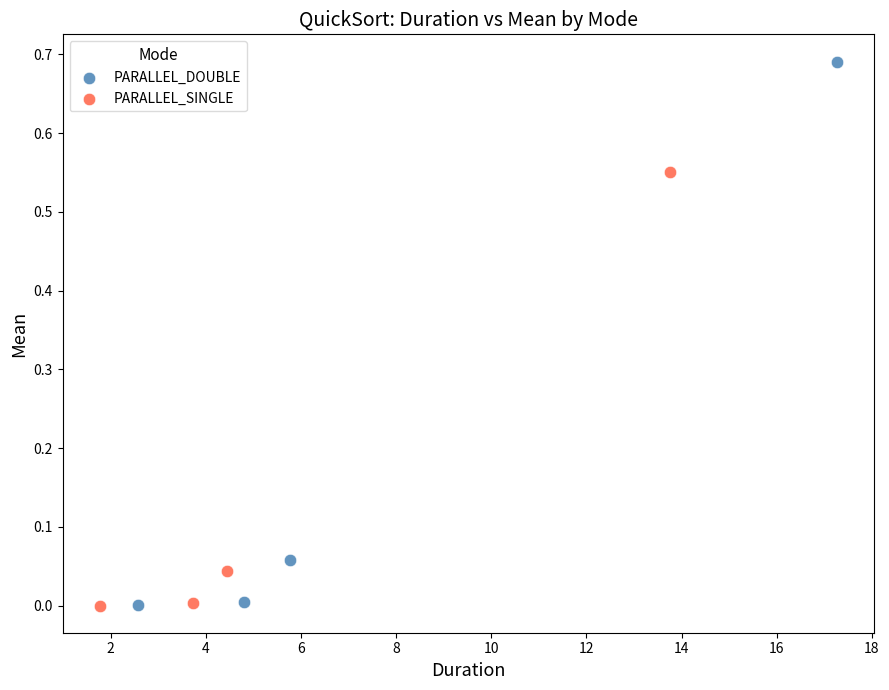

Which series reaches the maximum Y coordinate?

PARALLEL_DOUBLE